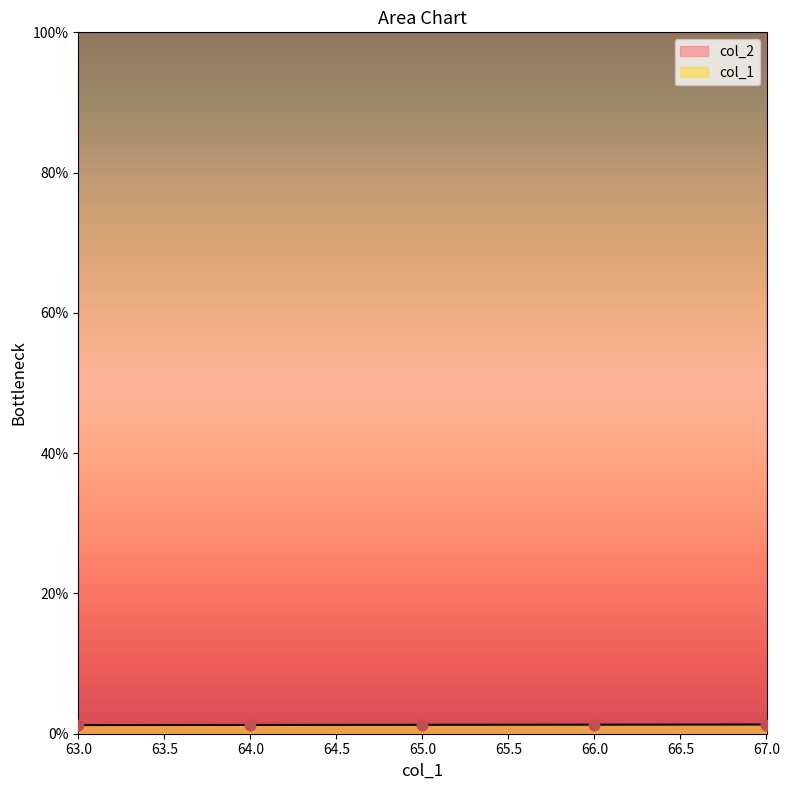

Which has a higher value, 64 or 65?

65